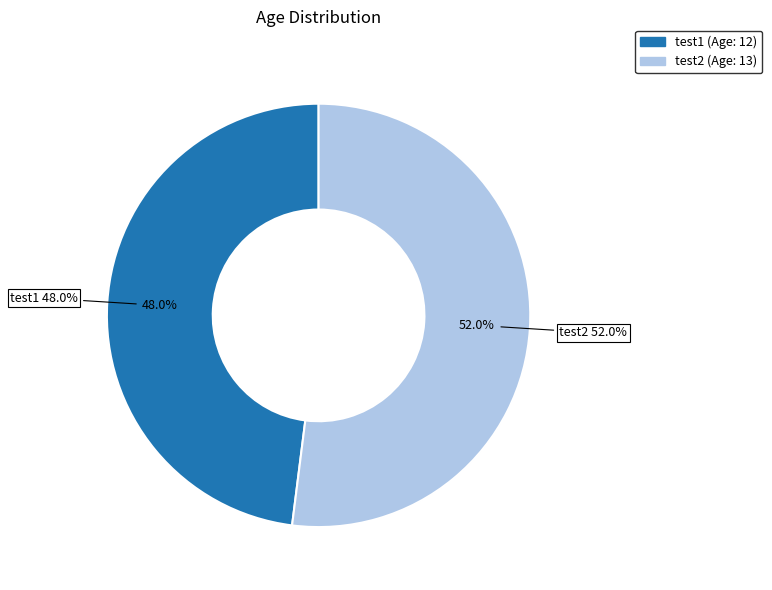

True or false: test1 accounts for 53% of the total.

False